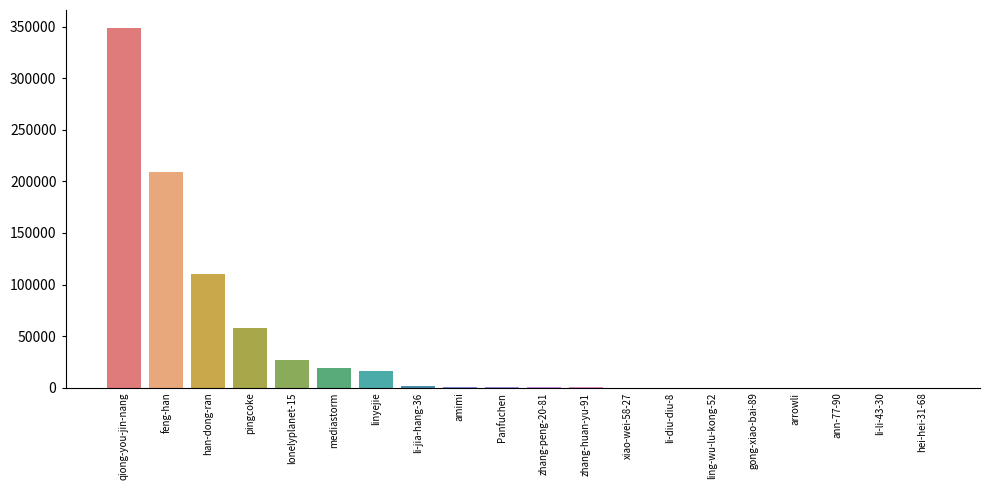

True or false: the data shows 5 at li-li-43-30.

False